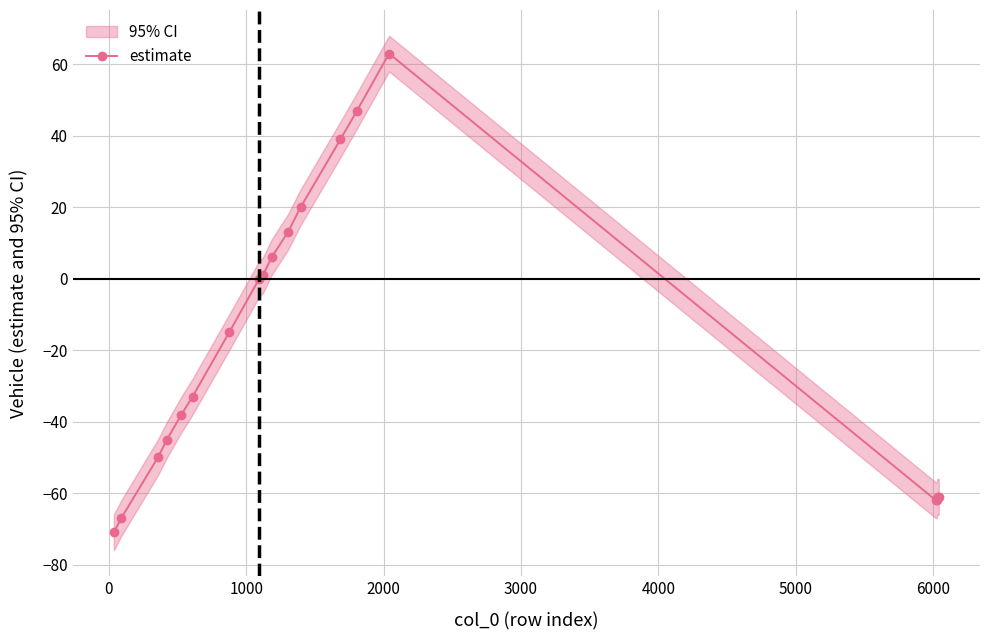

Reading left to right, list all the values displayed in this chart.

-71	-67	-50	-45	-38	-33	-15	0	1	6	13	20	39	47	63	-62	-62	-61	-61	-61